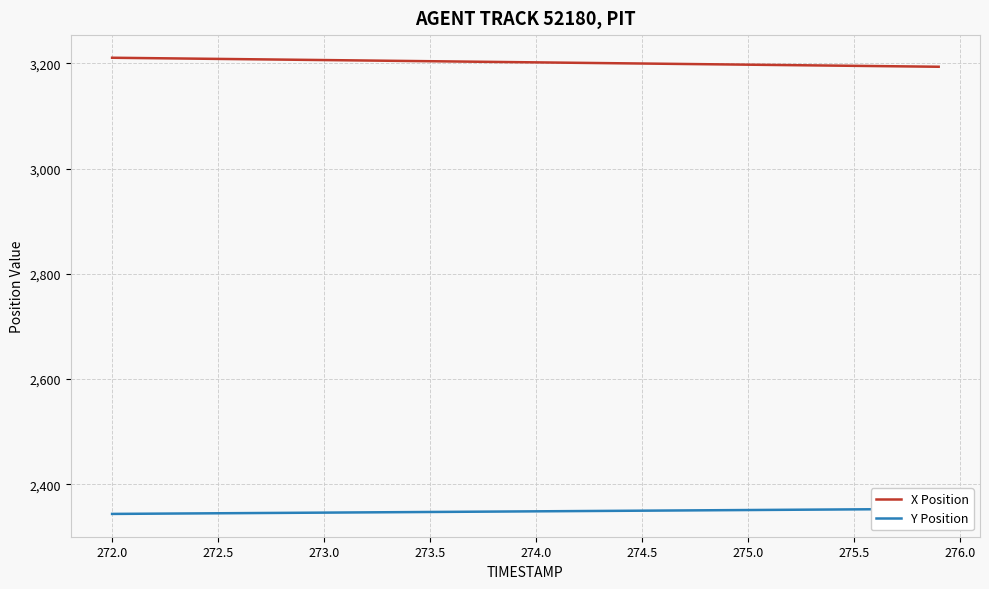

What is the minimum value for X Position?

3193.7